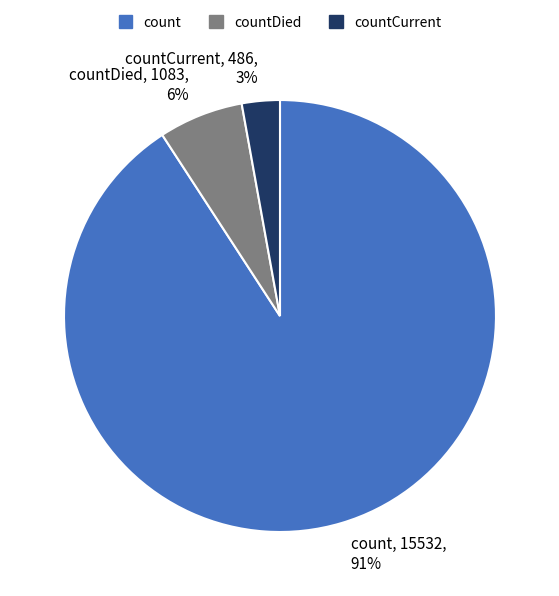

Which category has the smallest portion of the pie?

countCurrent